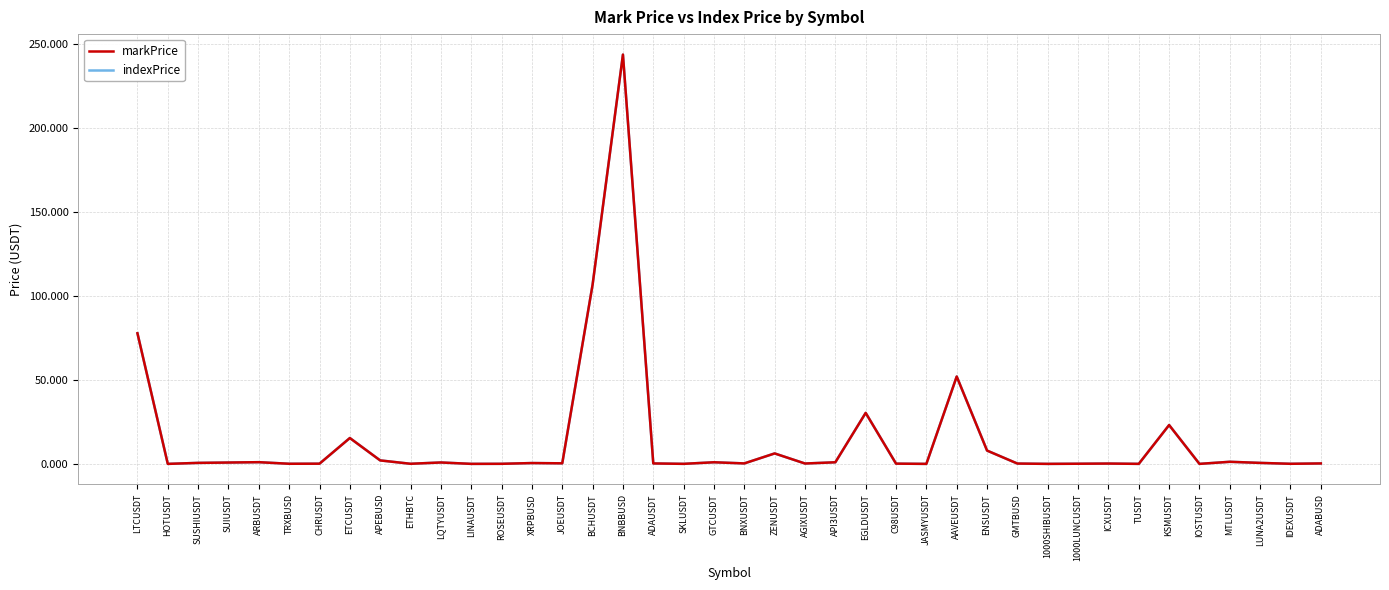

Is it true that indexPrice equals 0.1 at TRXBUSD?

True